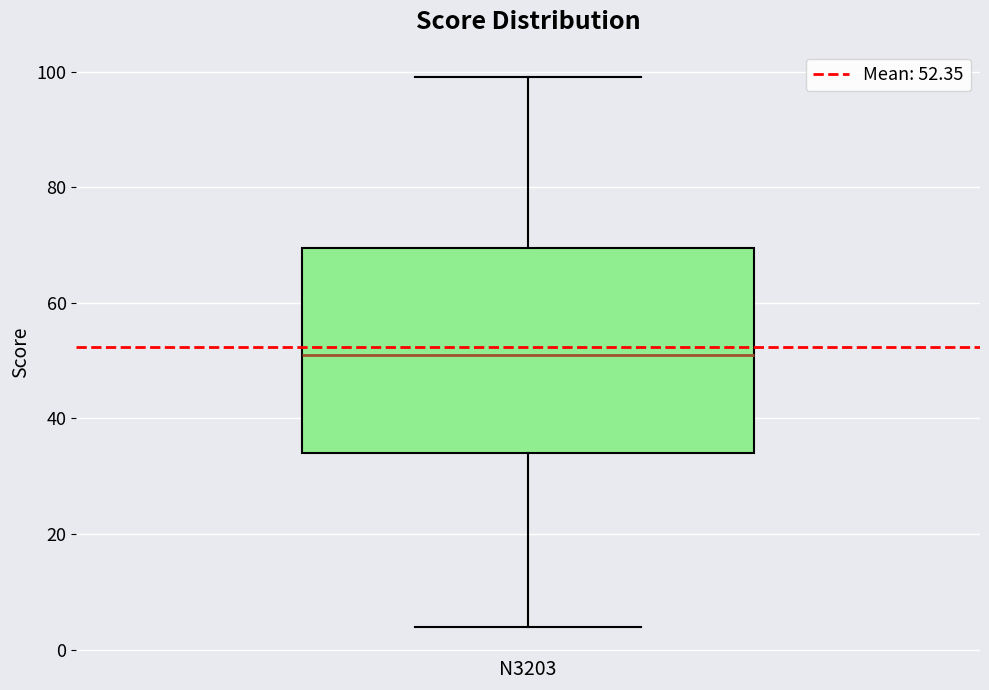

Where does the lower whisker of the box for N3203 end on the y-axis? The values are not printed on the chart, so give them approximately, as read against the axis.

4